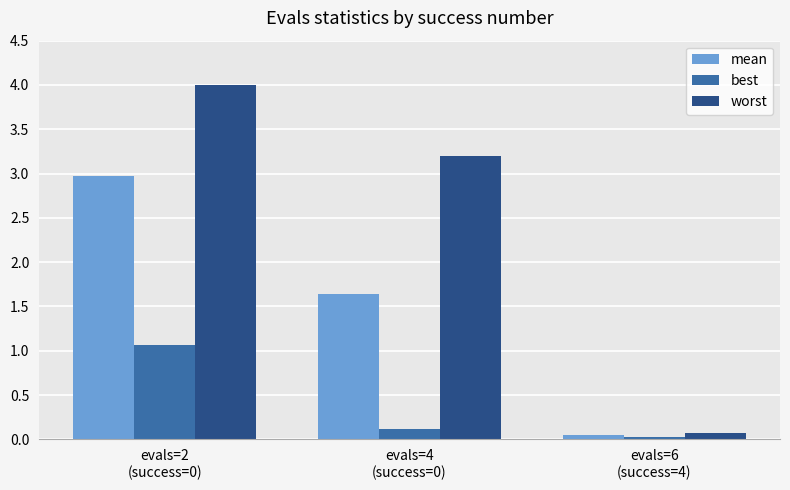

What is the greatest value displayed?

4.0